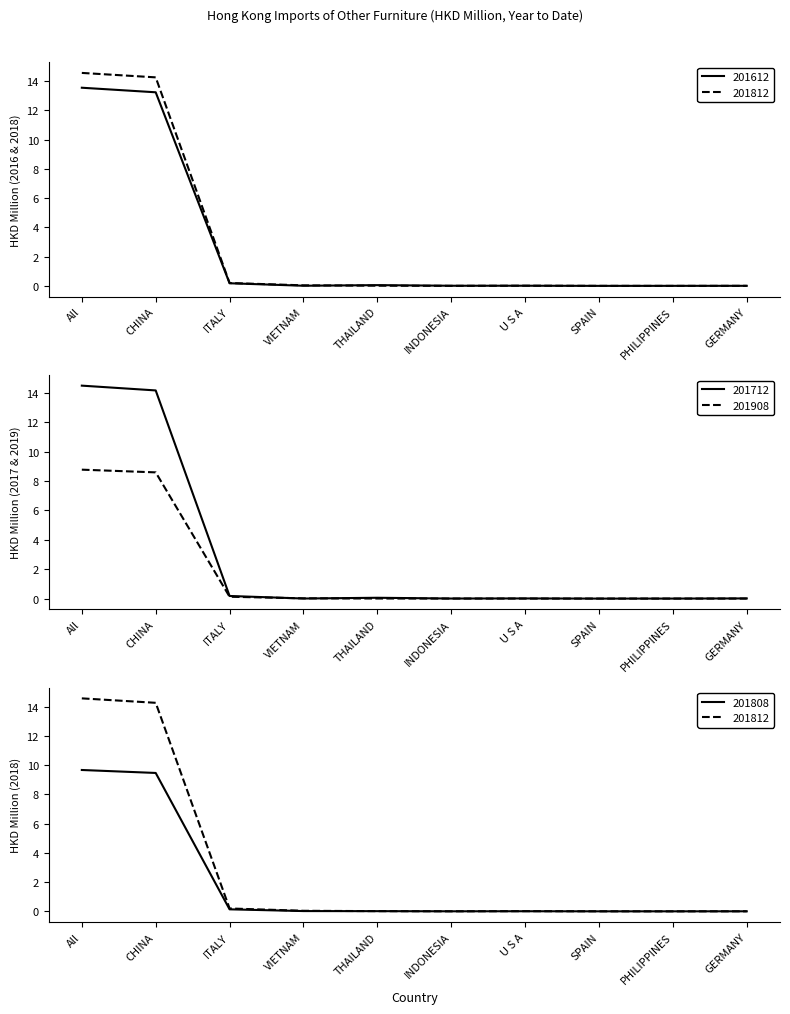

What is the label of the 8th point from the left?

SPAIN